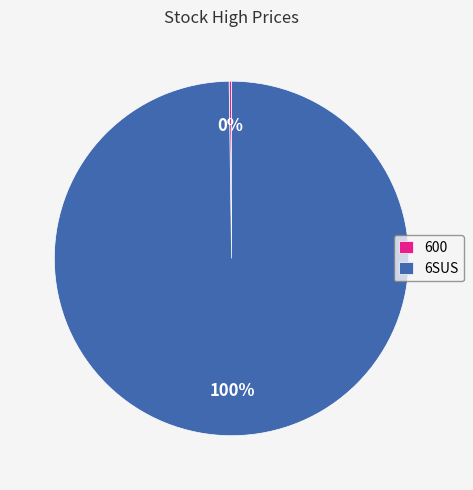

Is there a majority slice in this chart?

Yes